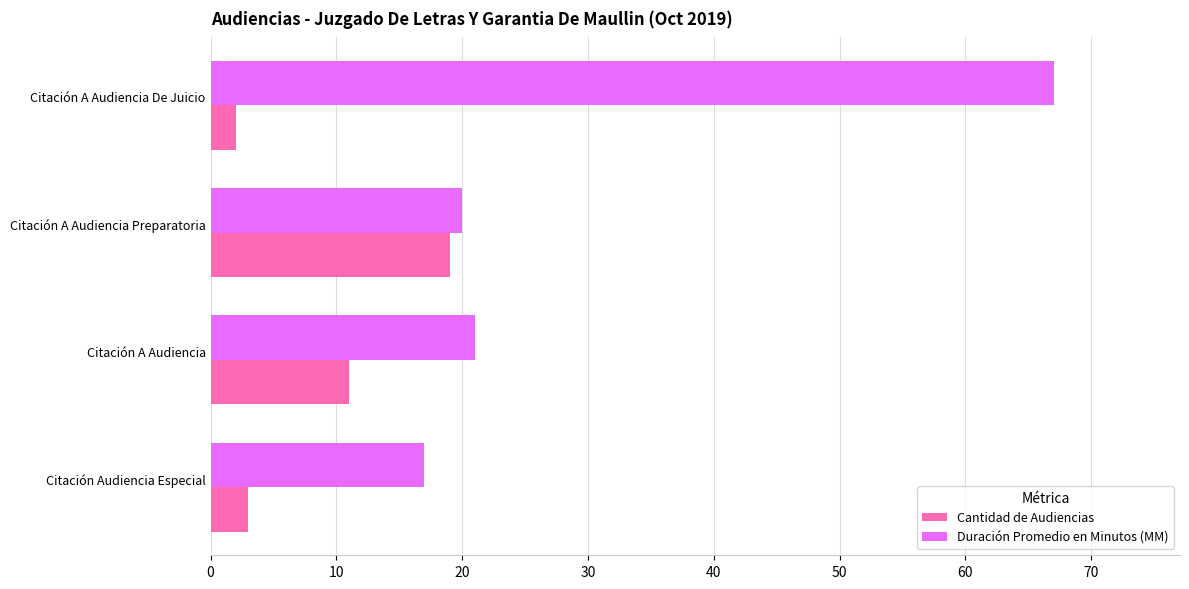

What is the sum of all Cantidad de Audiencias values?

35